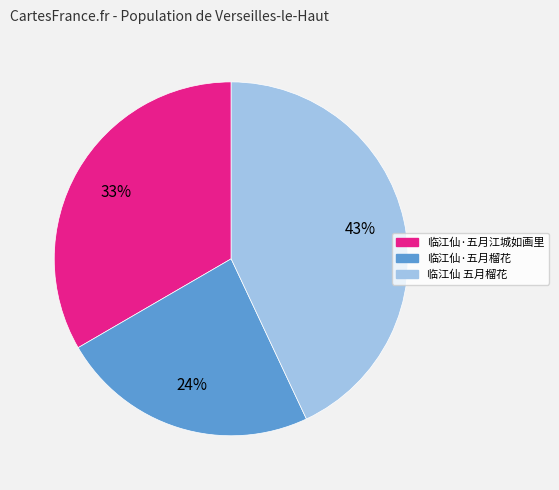

Which slice is the smallest?

临江仙·五月榴花